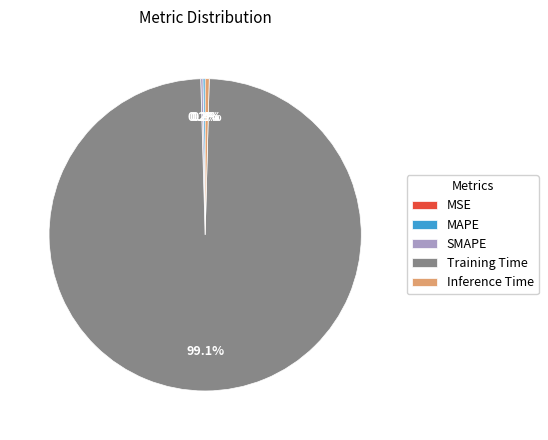

True or false: Training Time accounts for 89% of the total.

False